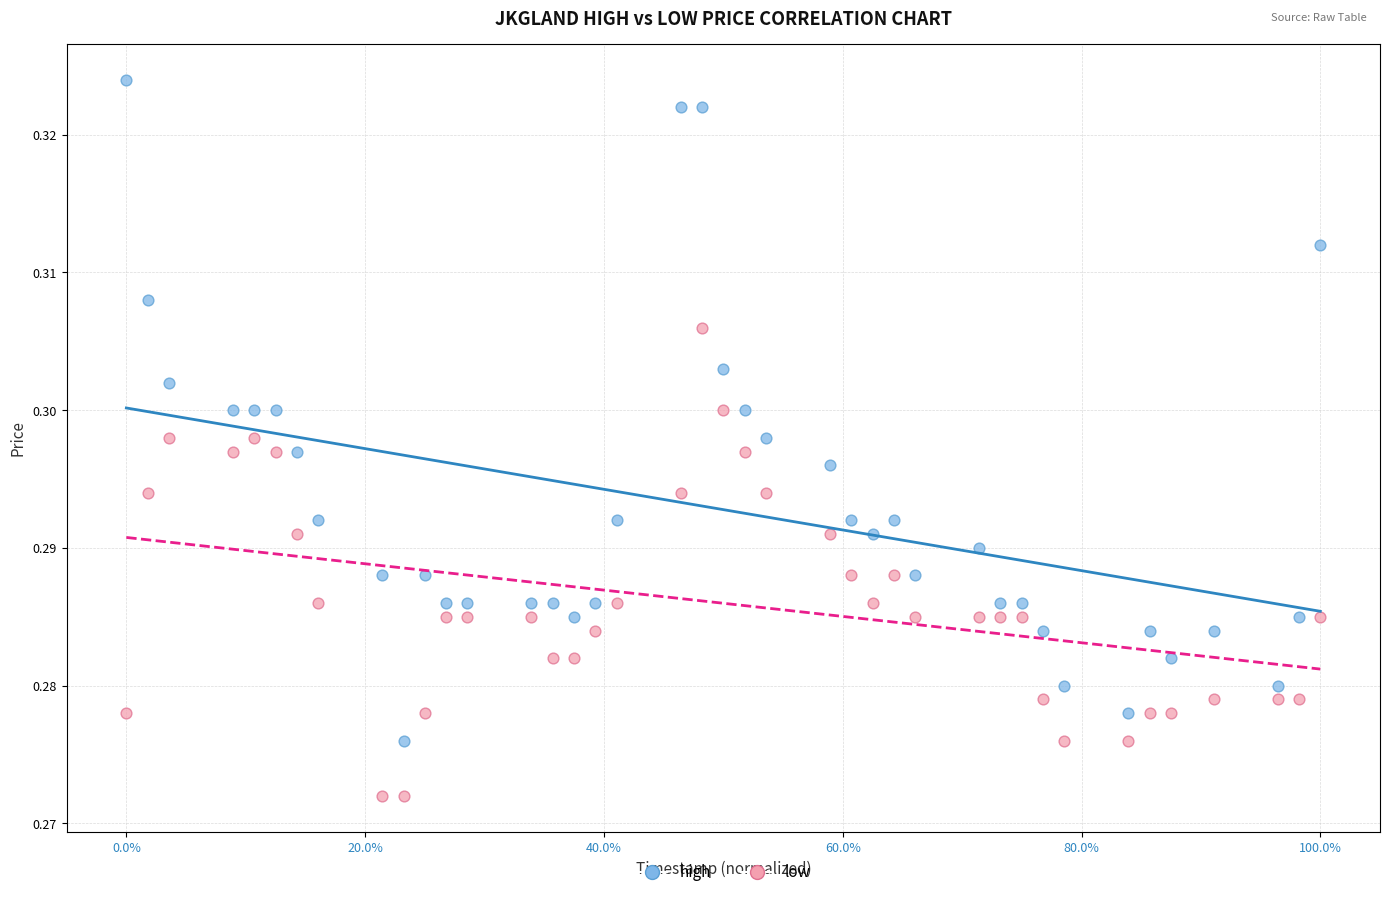

Across all data points, what is the range of X values (max minus min)?

1.0